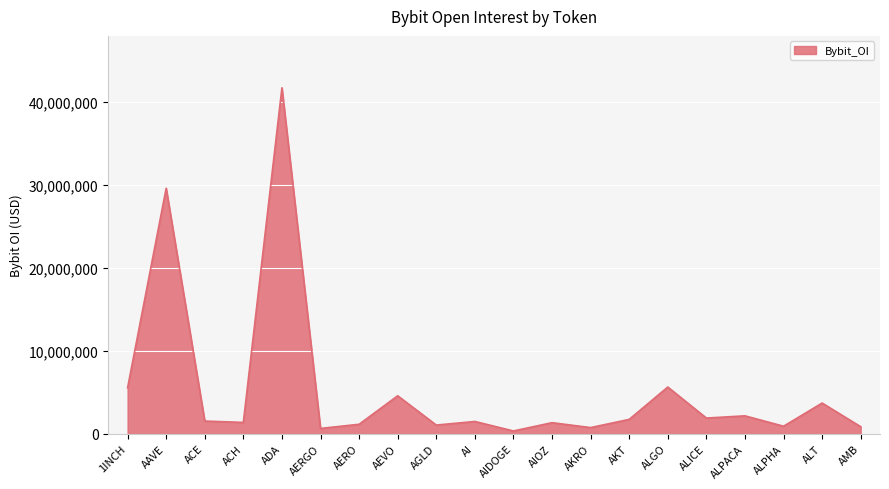

Where does the data first go above 1527659?

1INCH